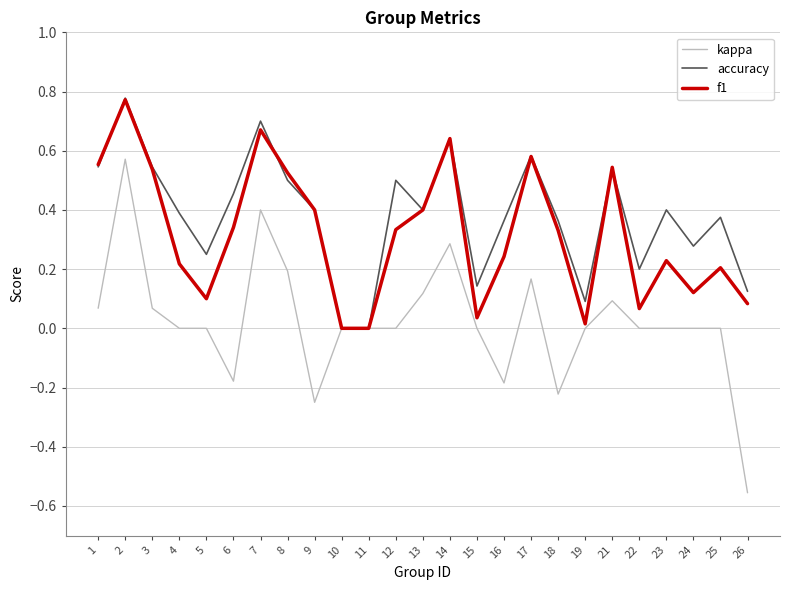

Does the chart display data point markers on the line(s)?

No